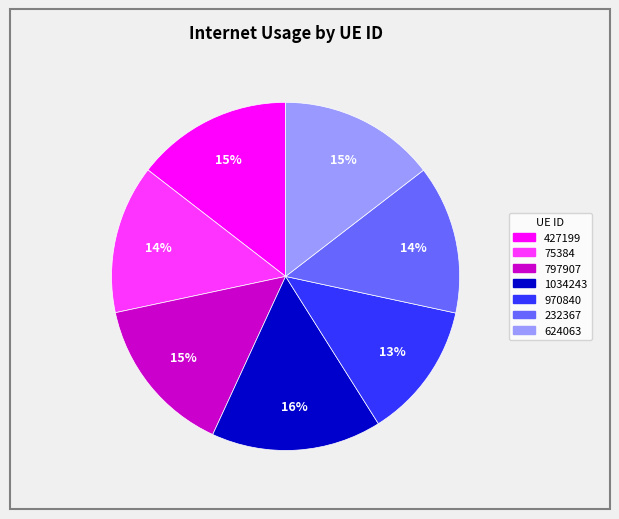

Does 75384 represent more than half of the total?

No